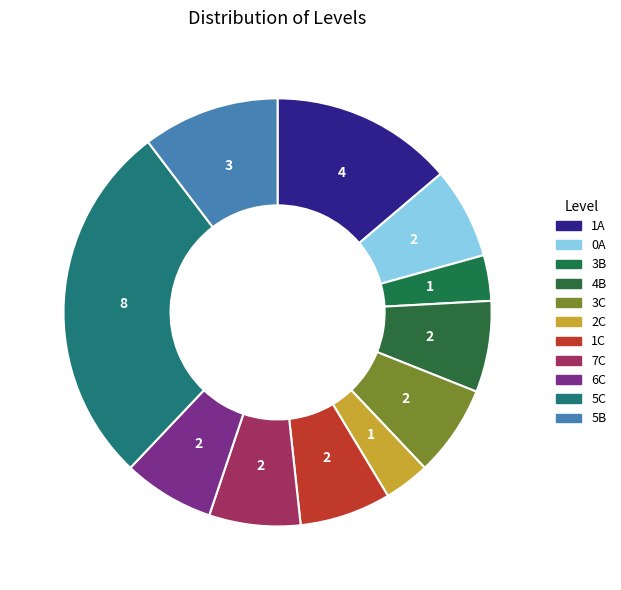

To the nearest percent, what is the difference between the largest and smallest slice percentages?

24%